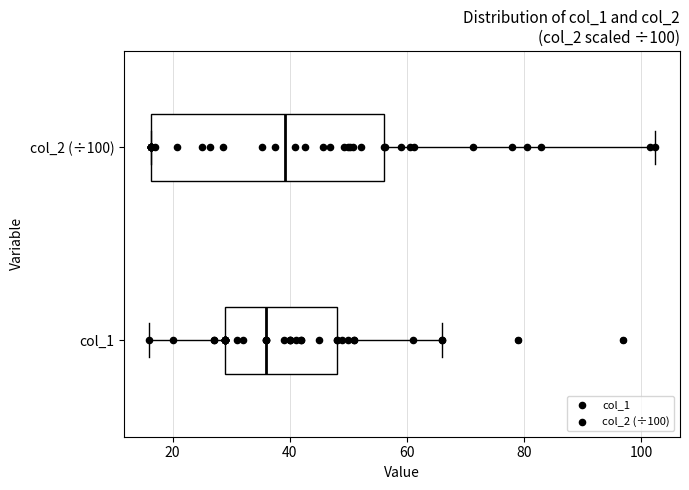

Comparing the boxes themselves (not the whiskers), which one is the widest?

col_2 (÷100)